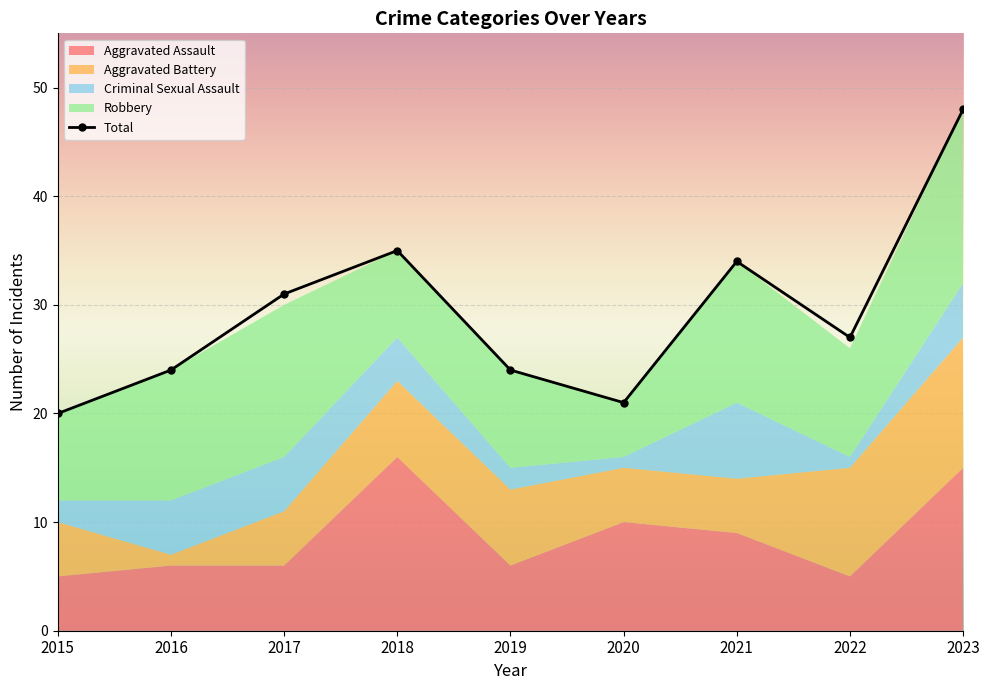

What is the change in value from 2018 to 2022?

-8